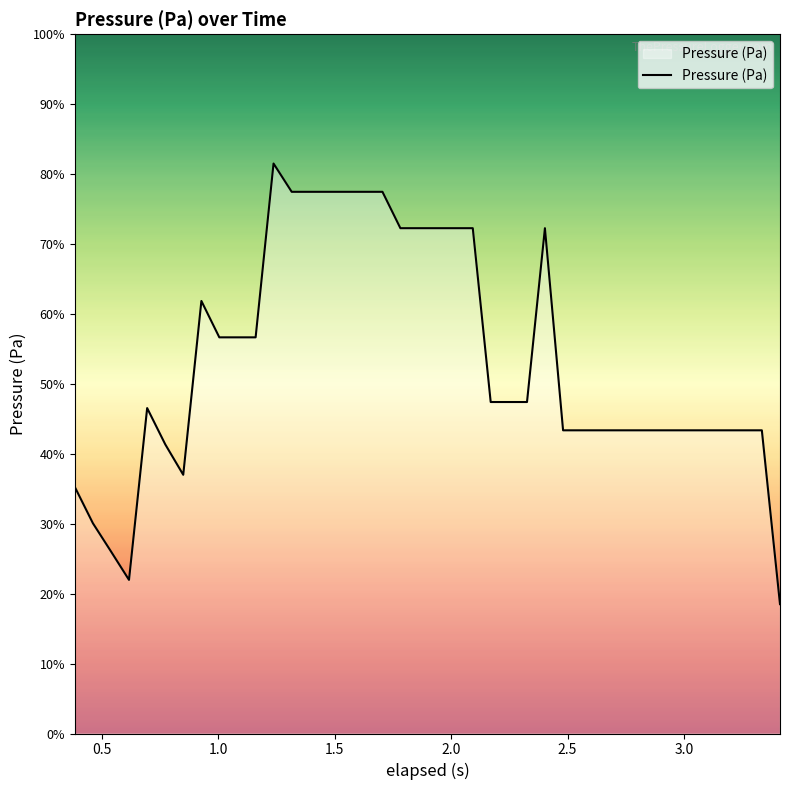

Does the chart have visible grid lines?

No